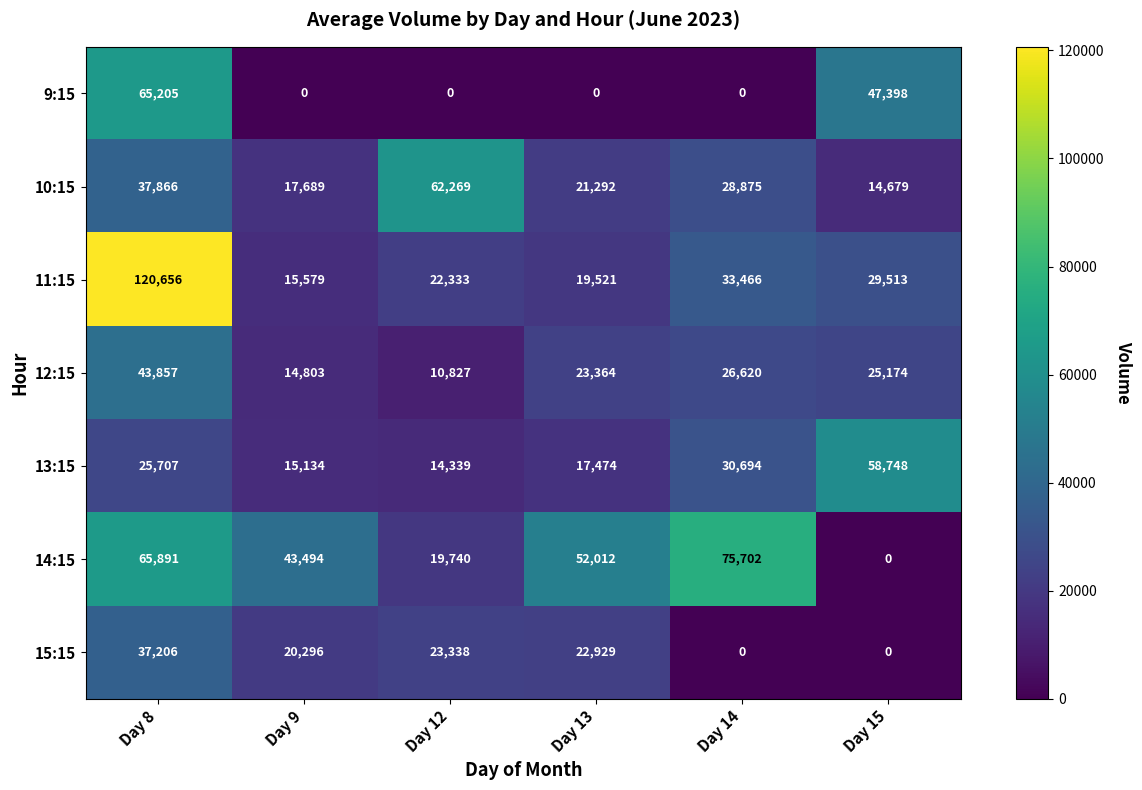

At which label does 11:15 reach its peak?

Day 8